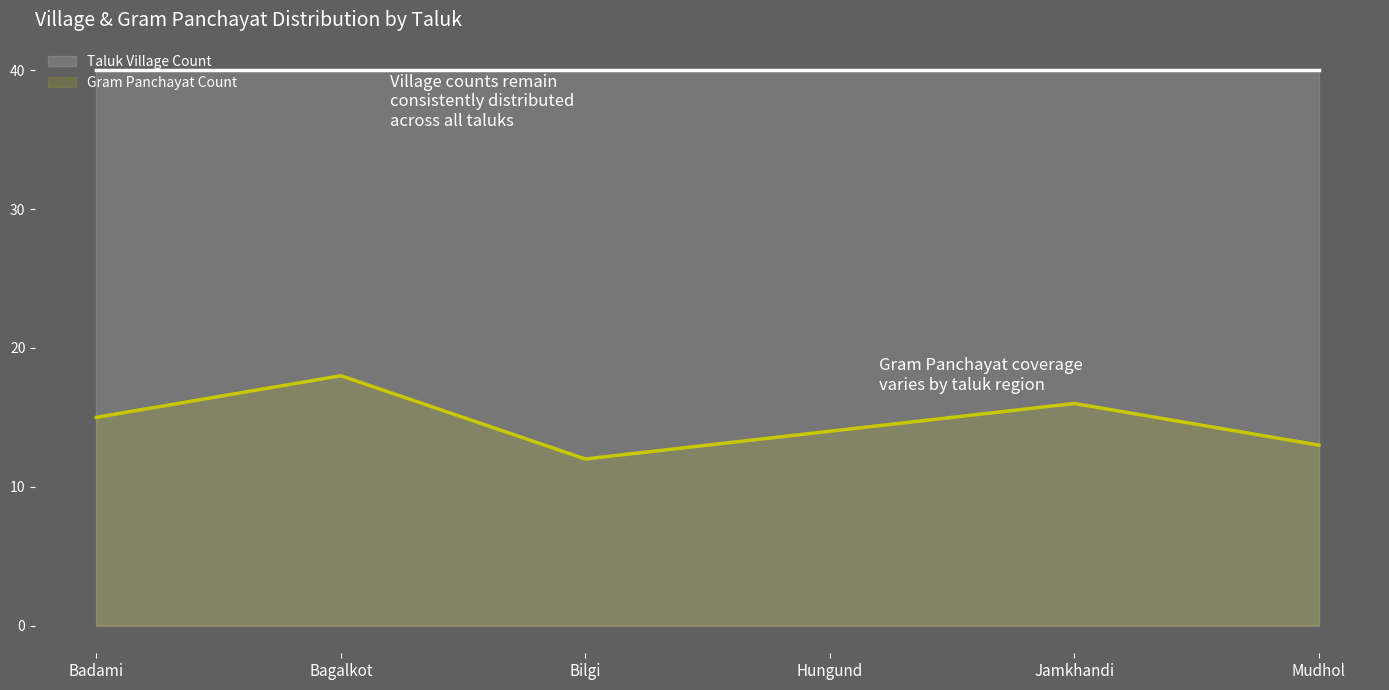

Reading right to left, extract all data points from this chart.

Mudhol=13	Jamkhandi=16	Hungund=14	Bilgi=12	Bagalkot=18	Badami=15